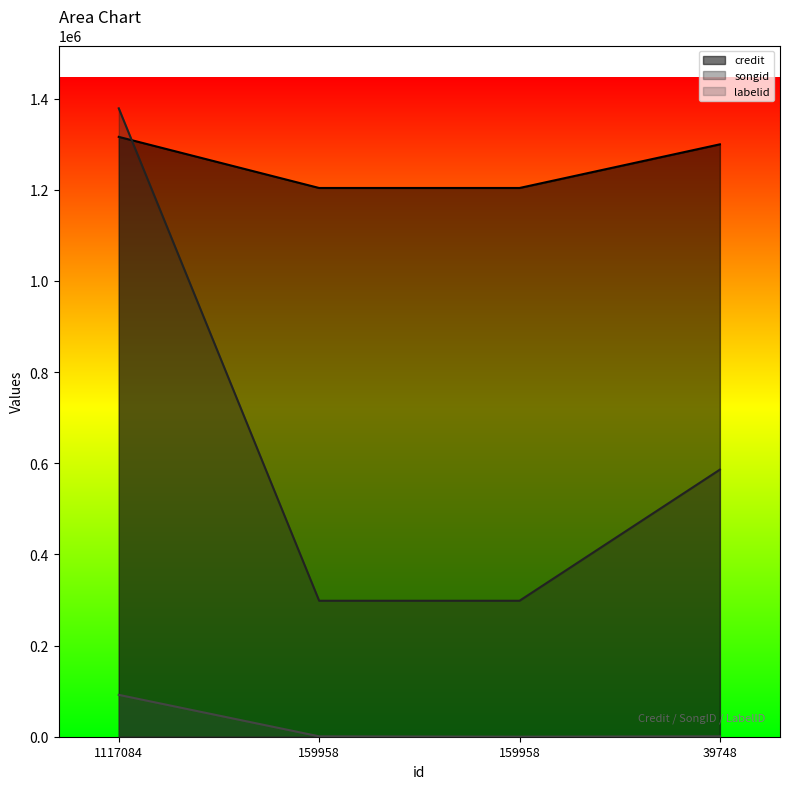

The songid series shows 394704 at 159958. True or false?

False